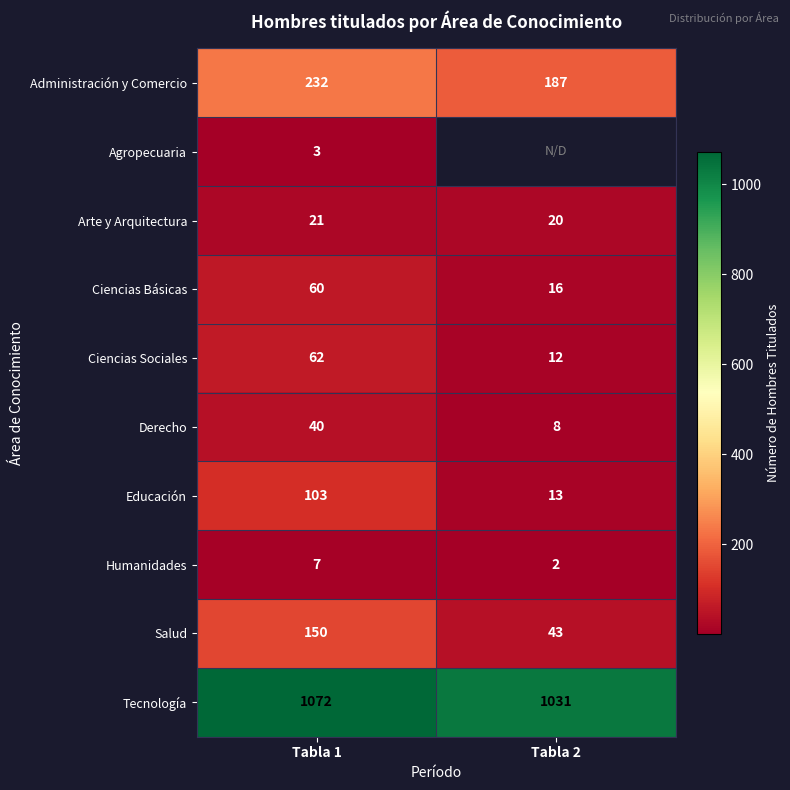

What is the difference between the highest and lowest values at Tabla 1?

1069